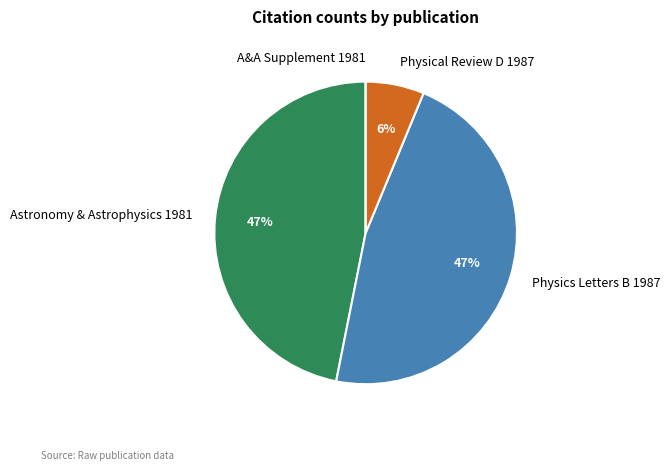

What percentage is the Physical Review D 1987 slice, to the nearest percent?

6%